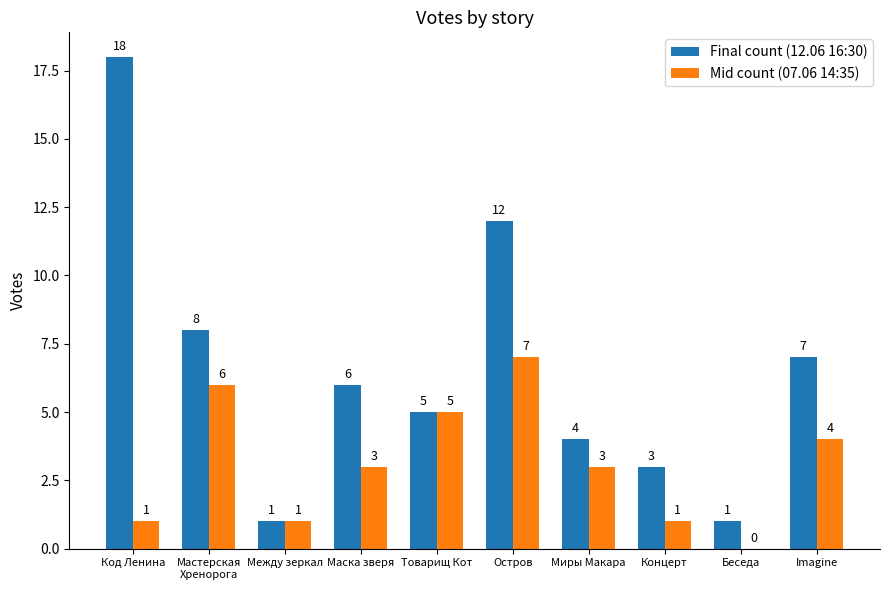

Is the value of Final count (12.06 16:30) at Товарищ Кот greater than the value of Mid count (07.06 14:35) at Беседа?

Yes